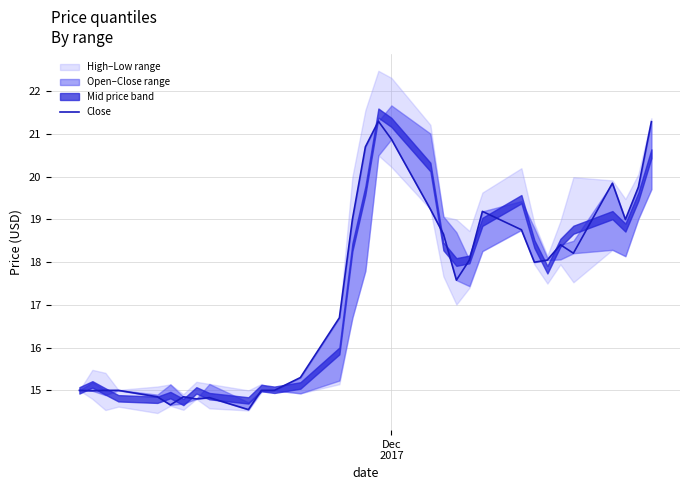

What is the difference between the maximum and minimum values?

6.7